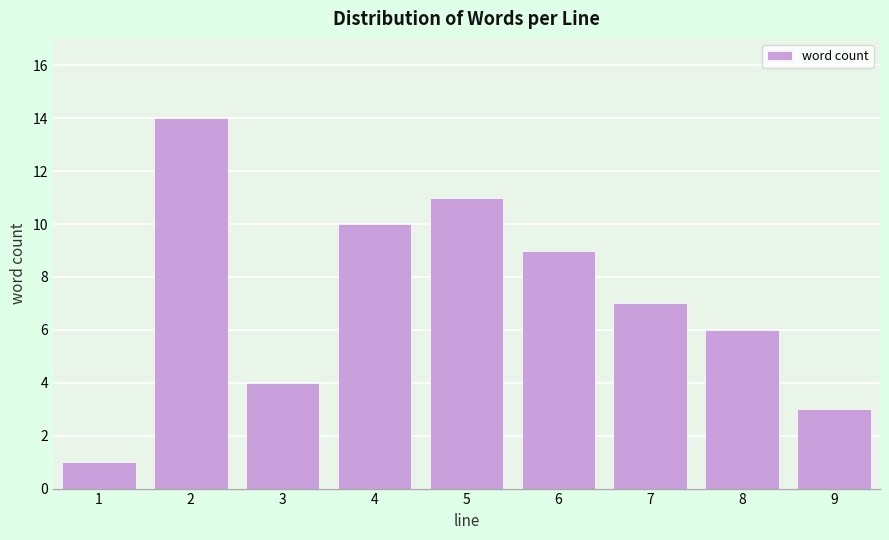

Reading left to right, what are all the values shown in this chart?

1=1	2=14	3=4	4=10	5=11	6=9	7=7	8=6	9=3